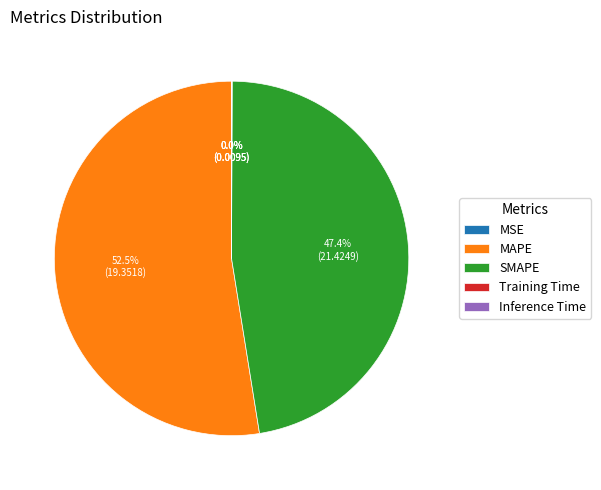

Is MAPE the majority of the pie?

Yes